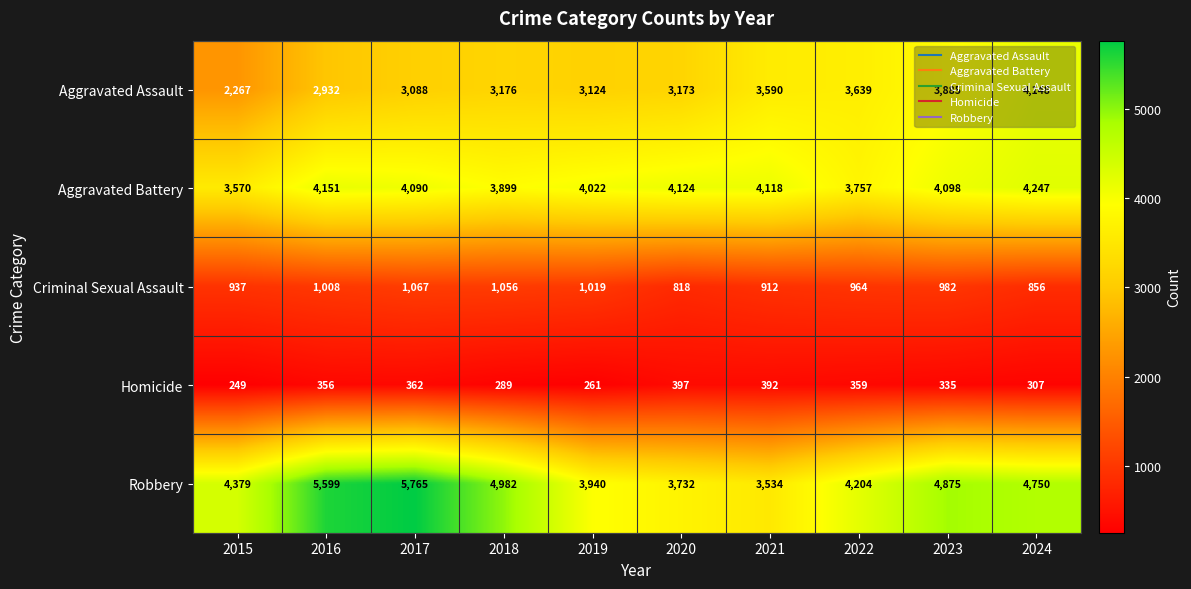

What is the total value across all series at 2020?

12244